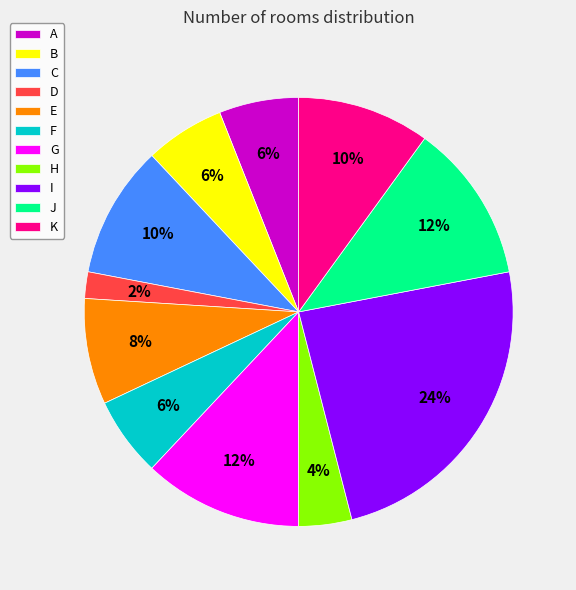

Which slice is the largest?

I